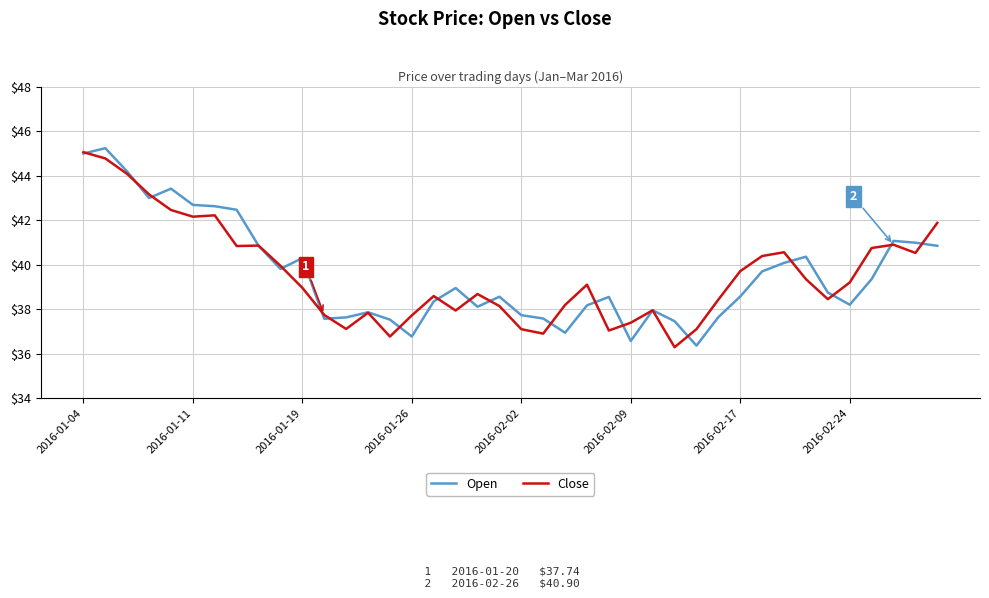

True or false: Close and Open cross at least once.

True